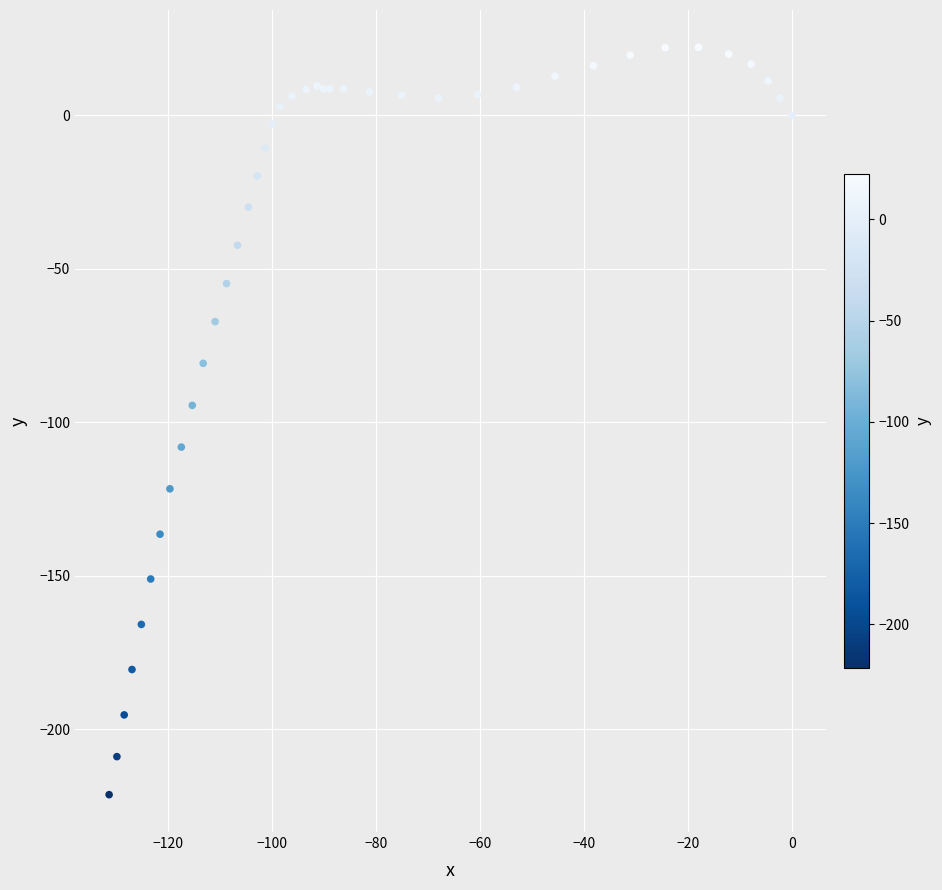

What Y value in the scatter plot is closest to -99?

-94.5